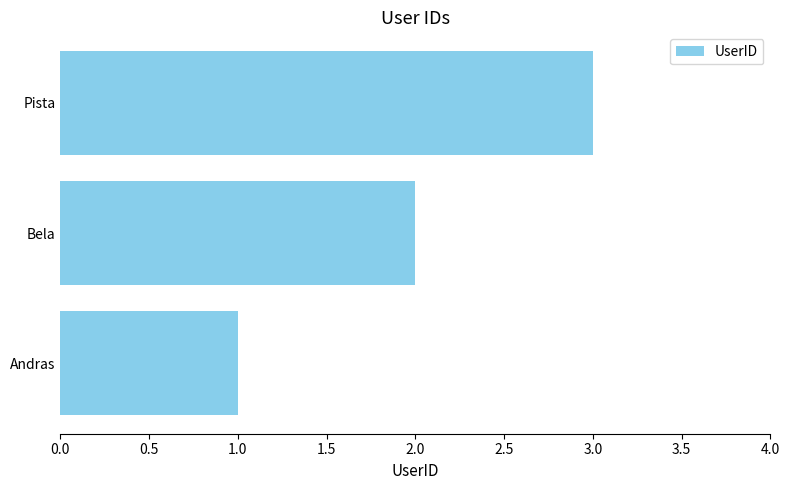

What is the ratio of the value at Pista to the value at Bela?

1.5